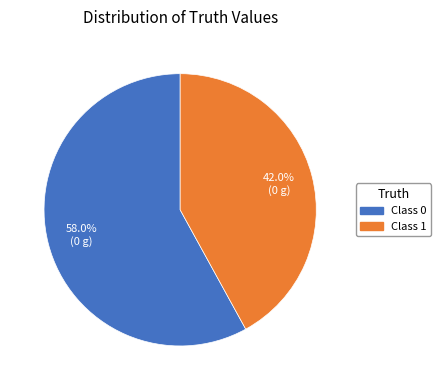

How many segments does this pie chart have?

2